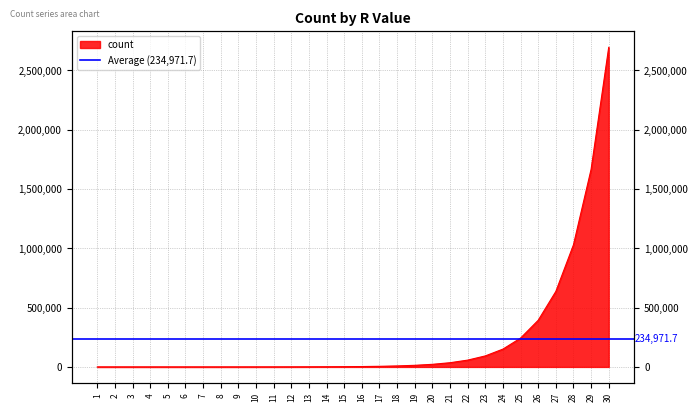

How many data points are less than 3194?

15